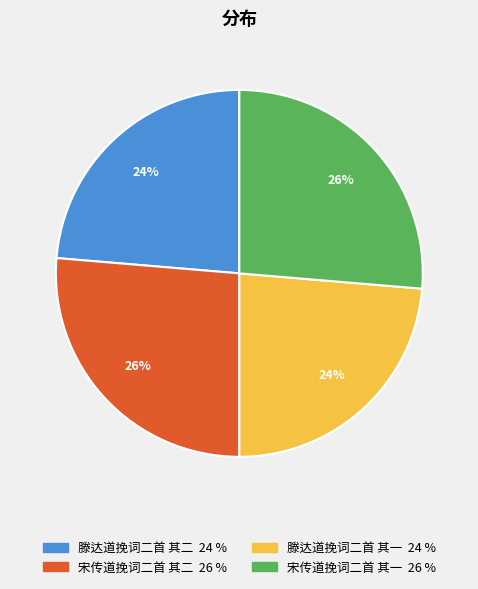

Is it true that 滕达道挽词二首 其二 is 17% of the pie?

False